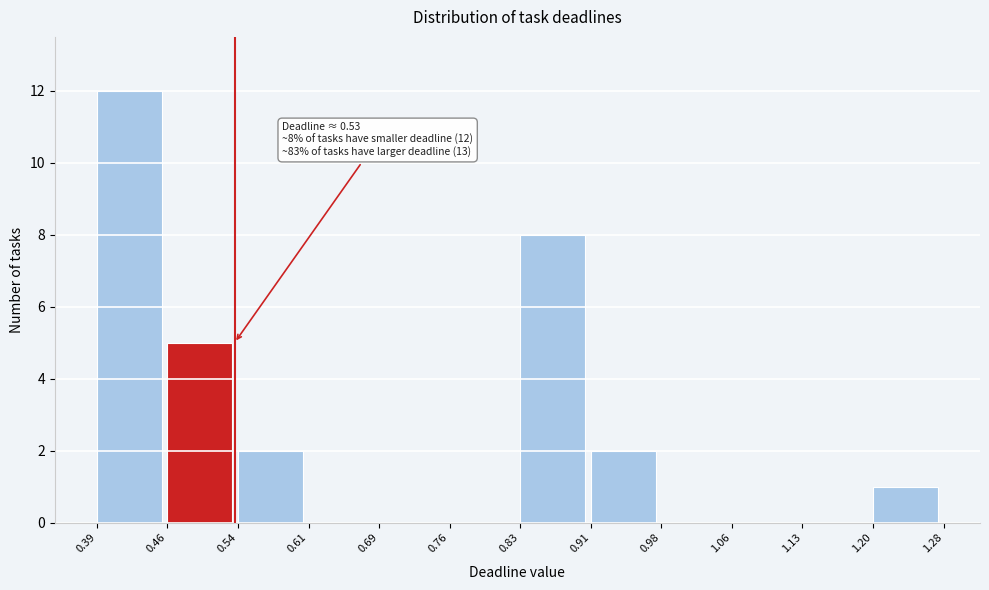

Which range on the x-axis has the tallest bar?

0.39 to 0.46